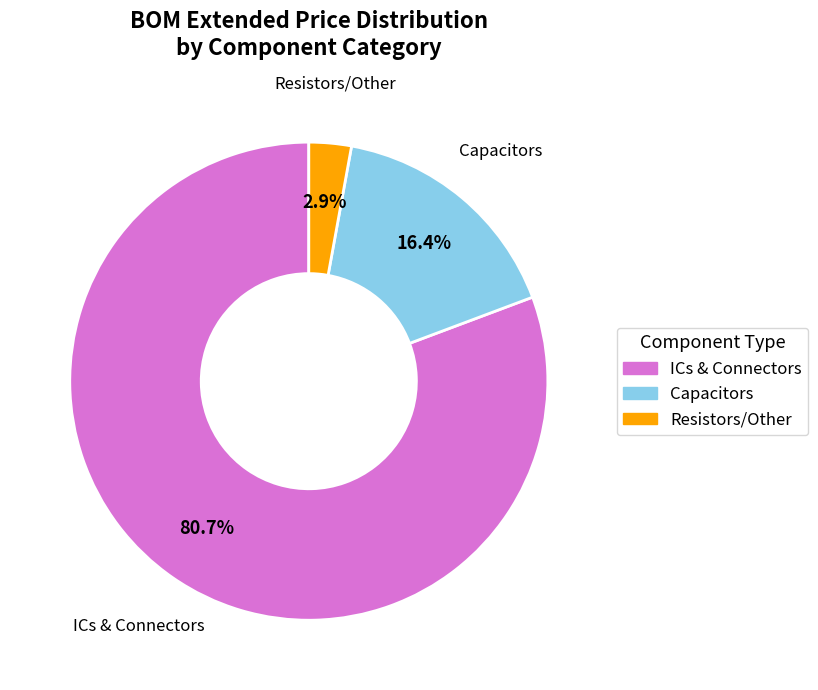

Does any single category account for the majority?

Yes